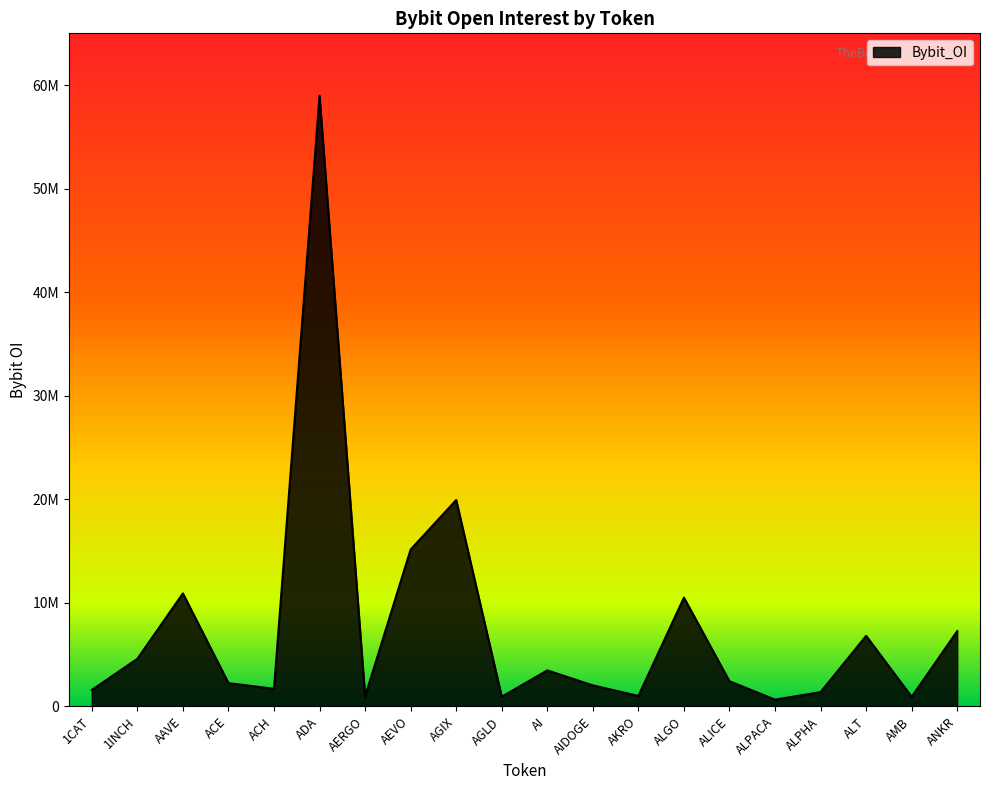

Does the chart have visible grid lines?

No